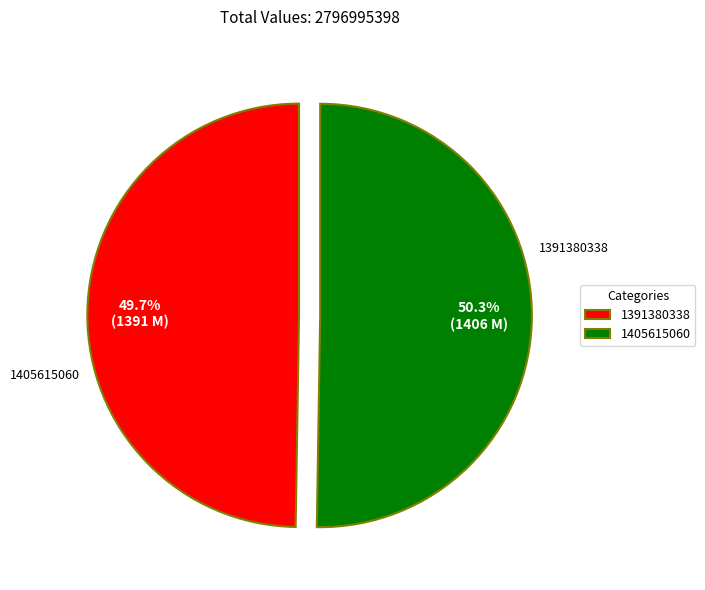

Count the number of slices in the pie.

2